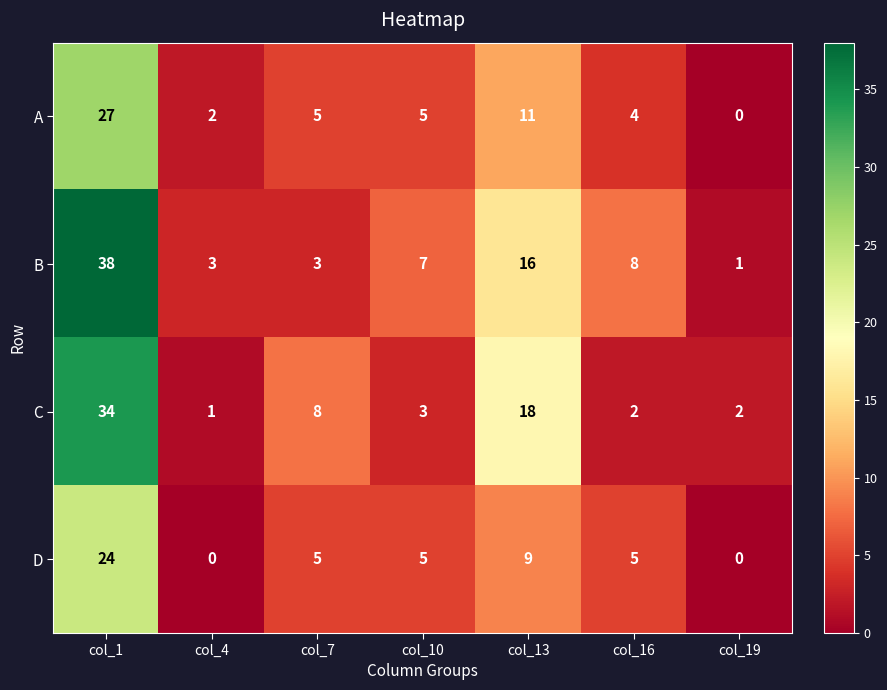

Rank the series by their average value, from highest to lowest.

B, C, A, D